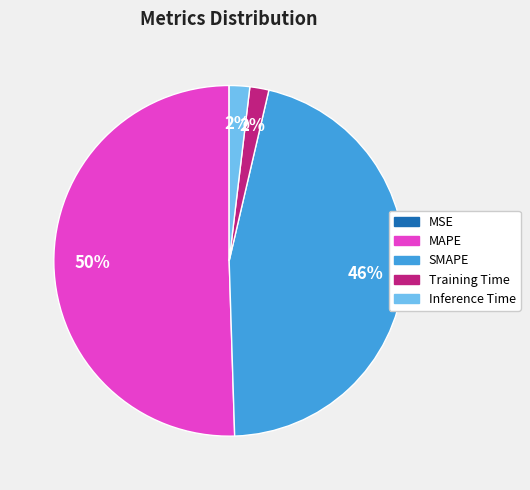

Does Training Time account for over 50% of the chart?

No